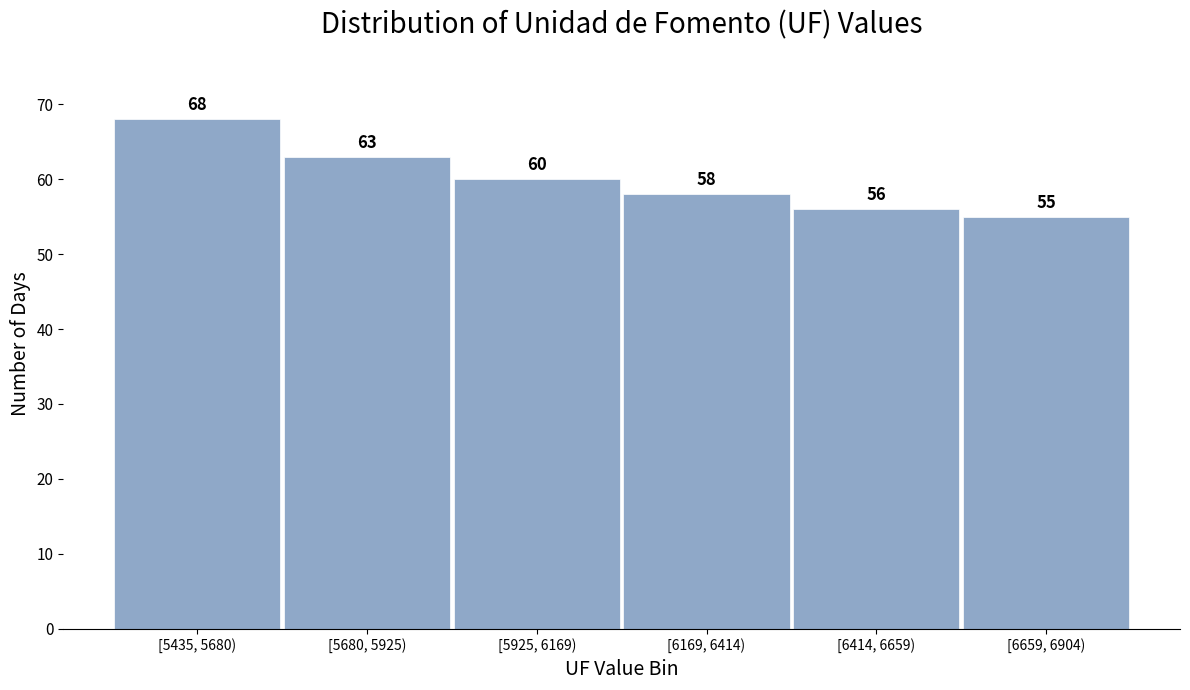

Reading left to right, what are all the values shown in this chart?

68	63	60	58	56	55